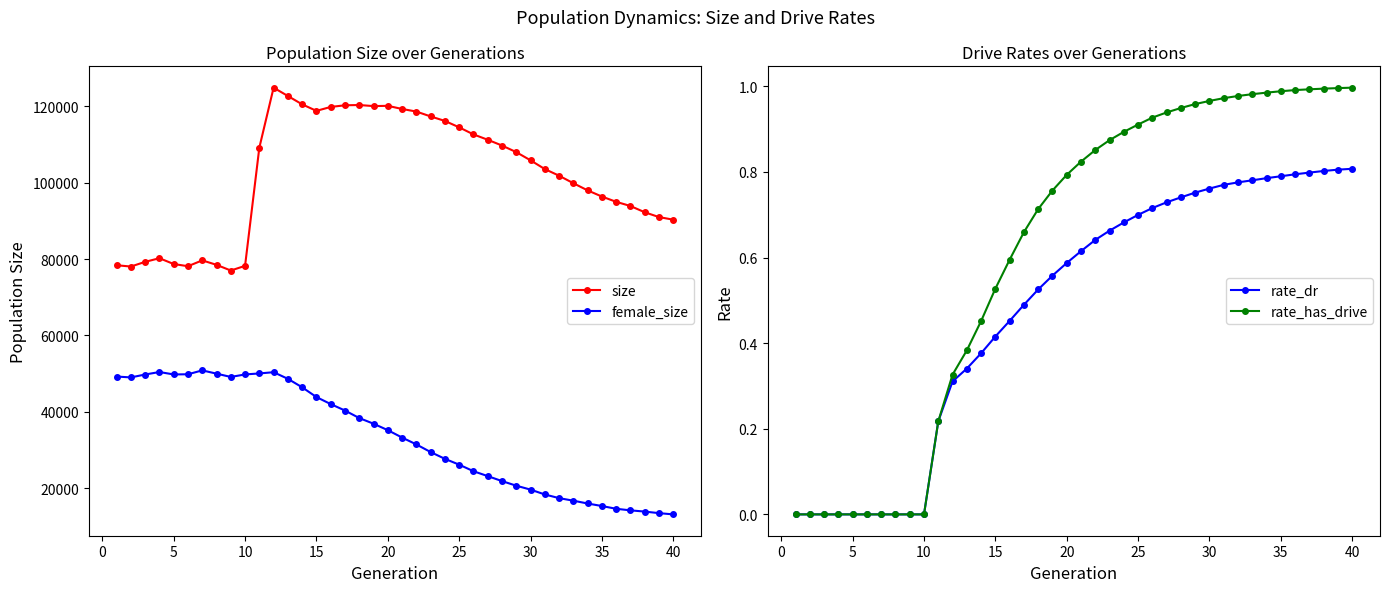

True or false: rate_dr and rate_has_drive intersect in this chart.

False